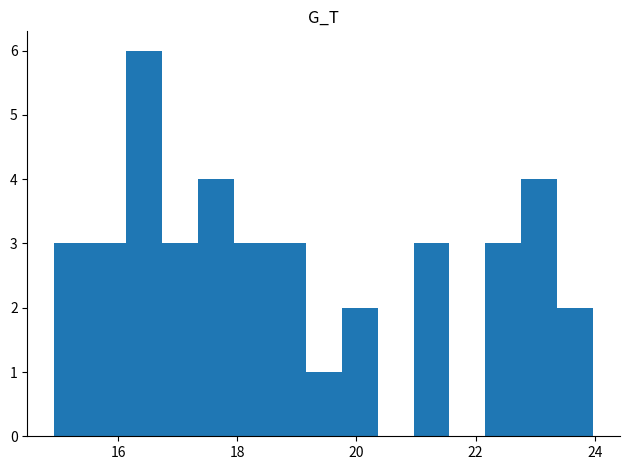

Read against the x-axis, roughly where is the centre of the tallest bar?

16.4